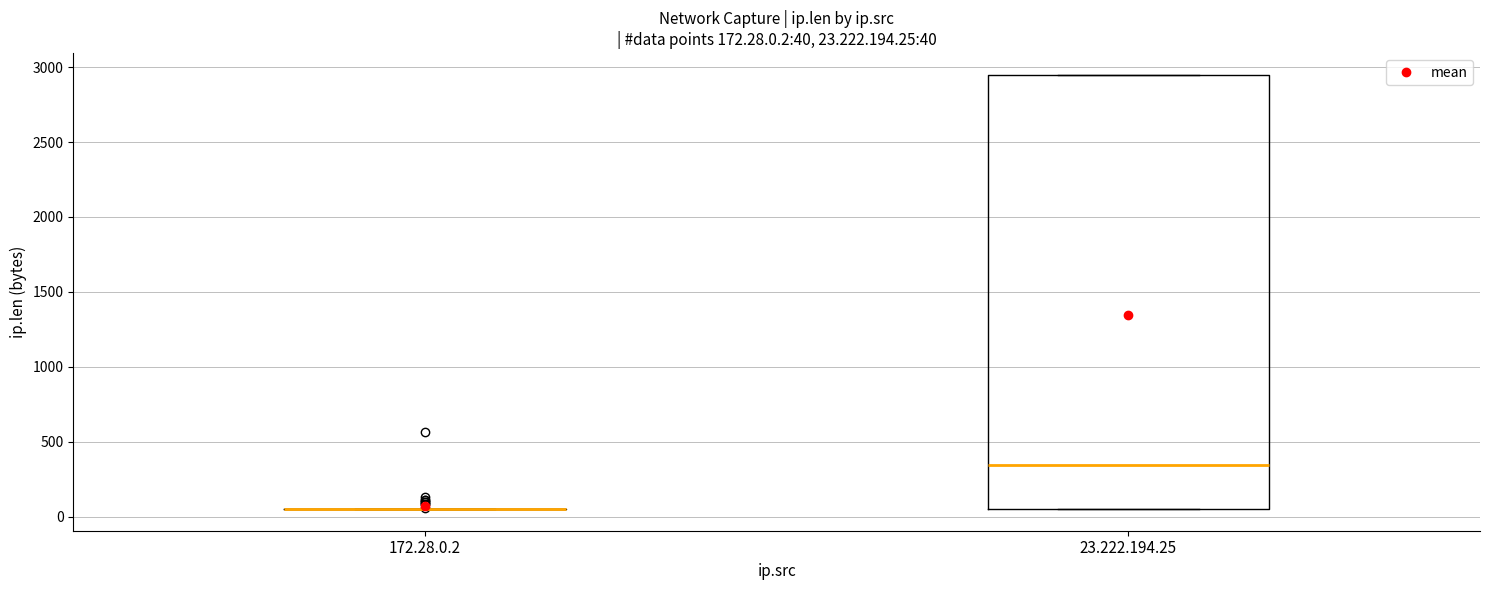

Comparing the boxes themselves (not the whiskers), which one is the tallest?

23.222.194.25